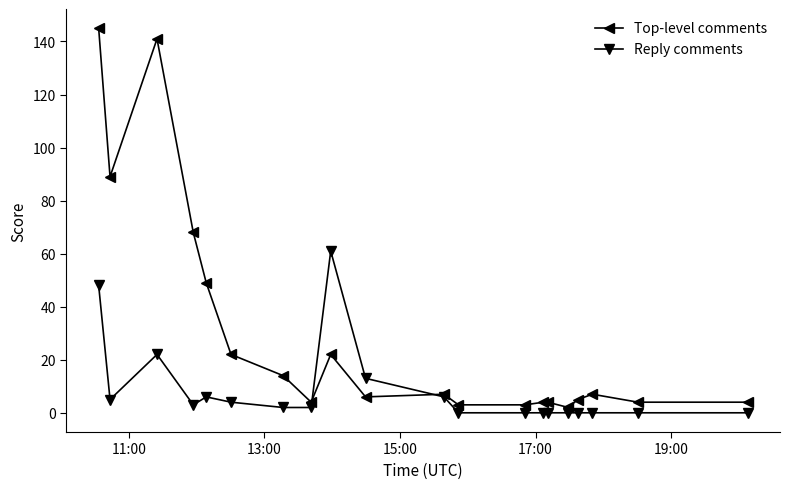

What is the value of the Reply comments point at the 9th from the left?

61